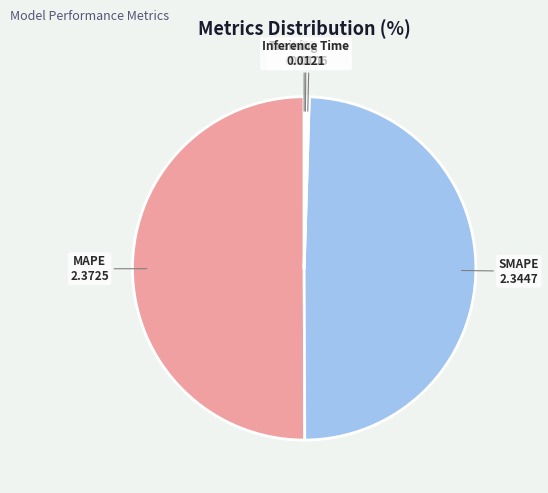

Which category has the biggest portion of the pie?

MAPE